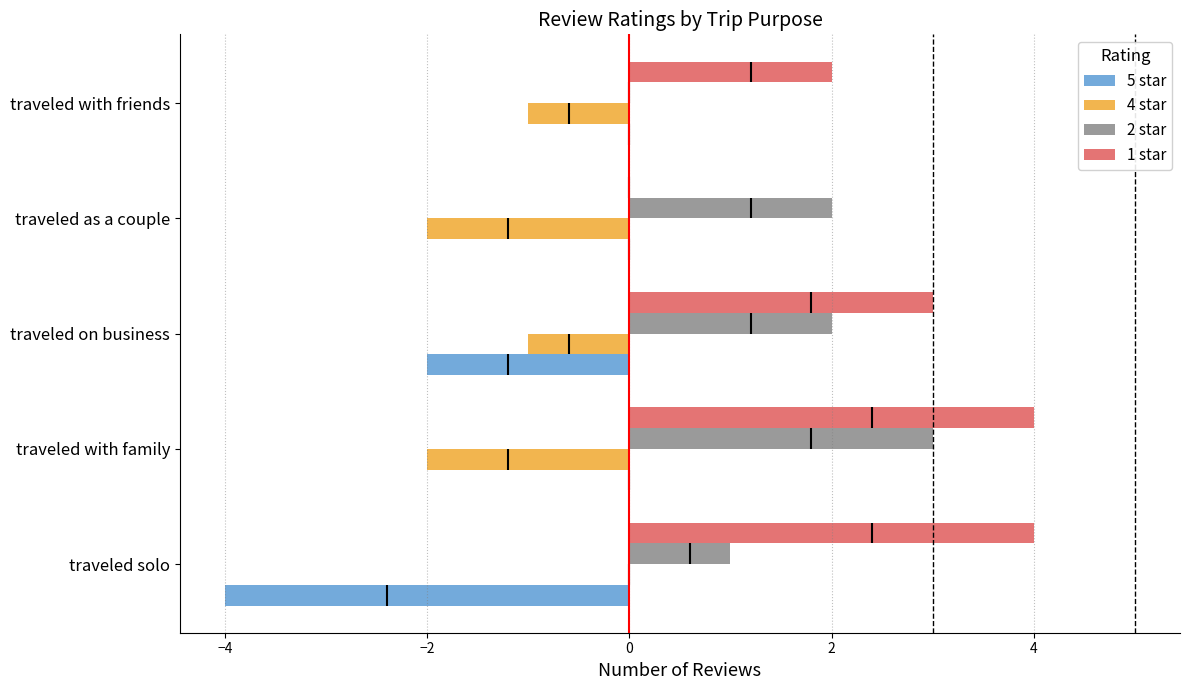

True or false: 1 star has a value of 1 at traveled with friends.

False